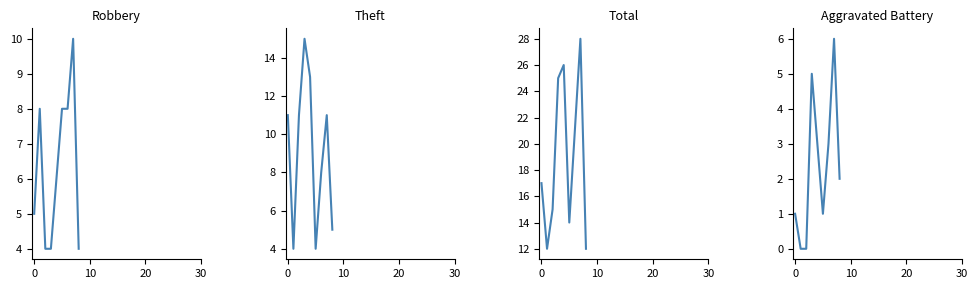

At how many categories does at least one series exceed 5?

9